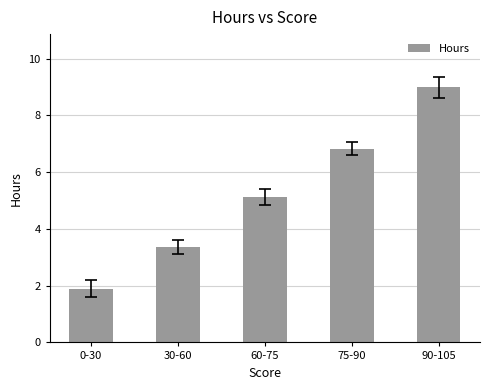

Reading right to left, transcribe all the data shown in this chart.

90-105=9.0	75-90=6.8	60-75=5.1	30-60=3.4	0-30=1.9